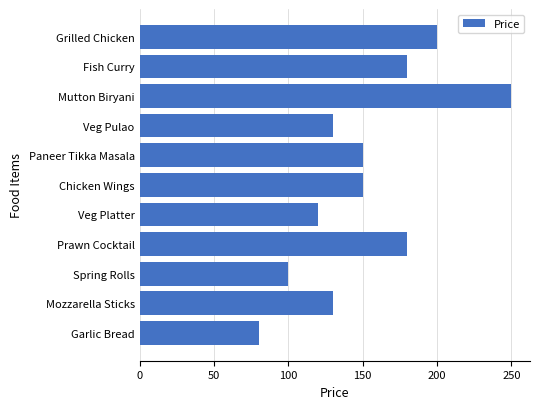

Are the bars horizontal?

Yes